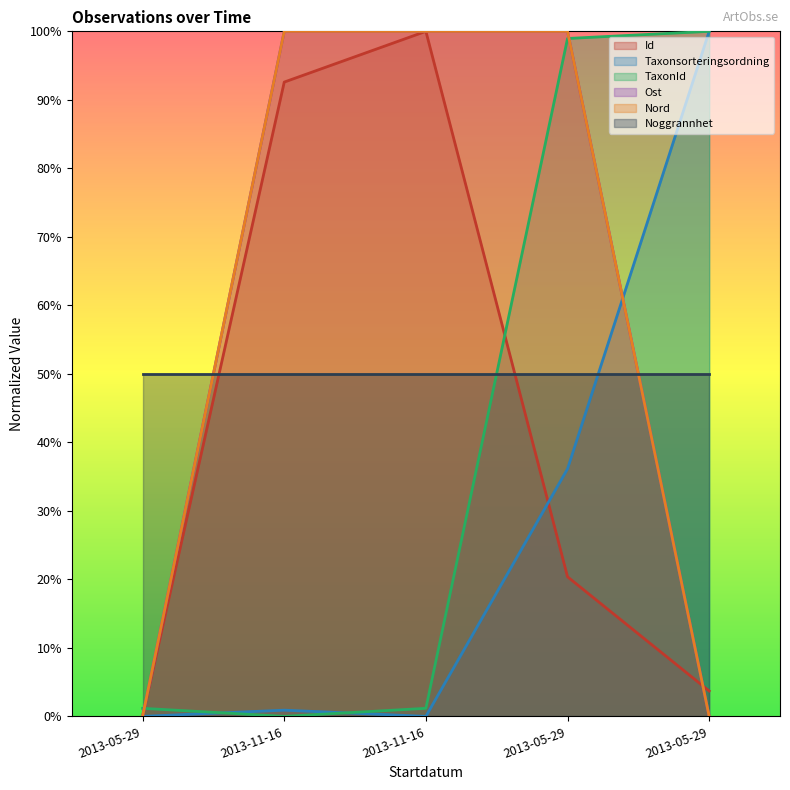

After their last crossing, which series has the higher values: Taxonsorteringsordning or Id?

Taxonsorteringsordning